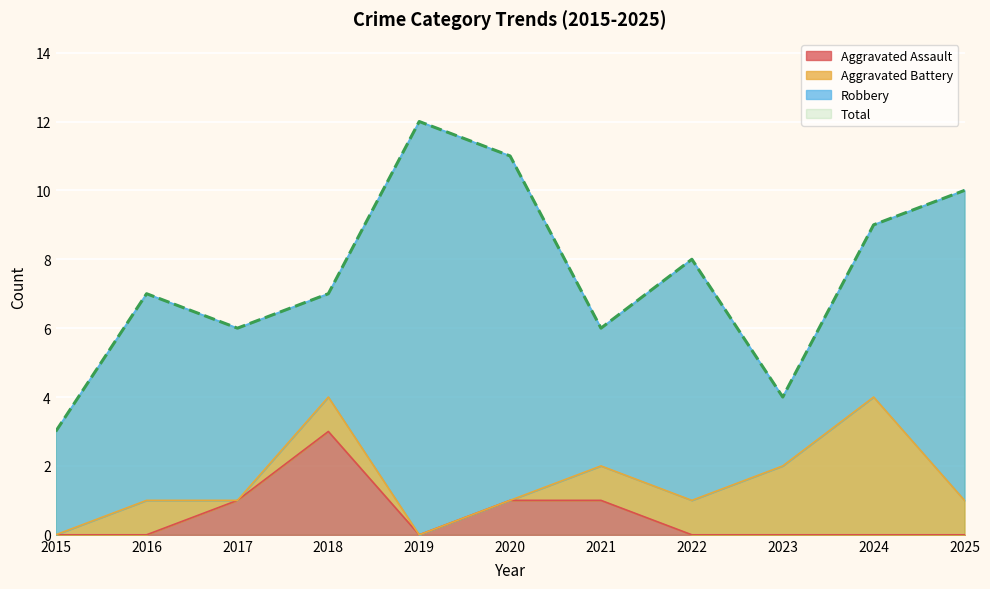

Does the chart display data point markers on the line(s)?

No